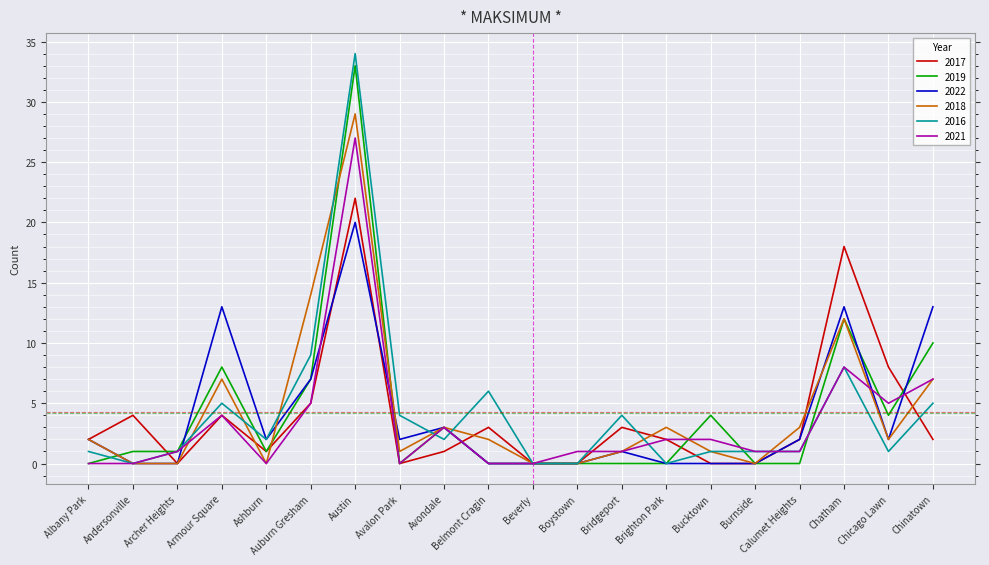

What are all the series names shown in the legend?

2017, 2019, 2022, 2018, 2016, 2021